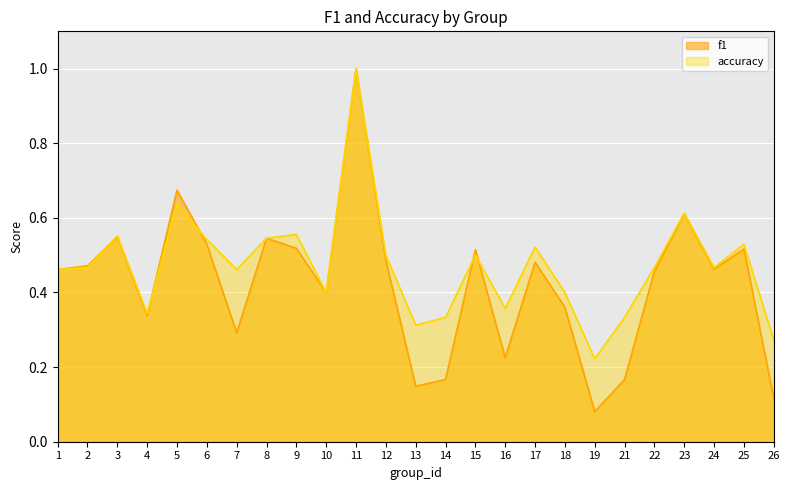

In f1, how many points are higher than both neighbors (excluding endpoints)?

8